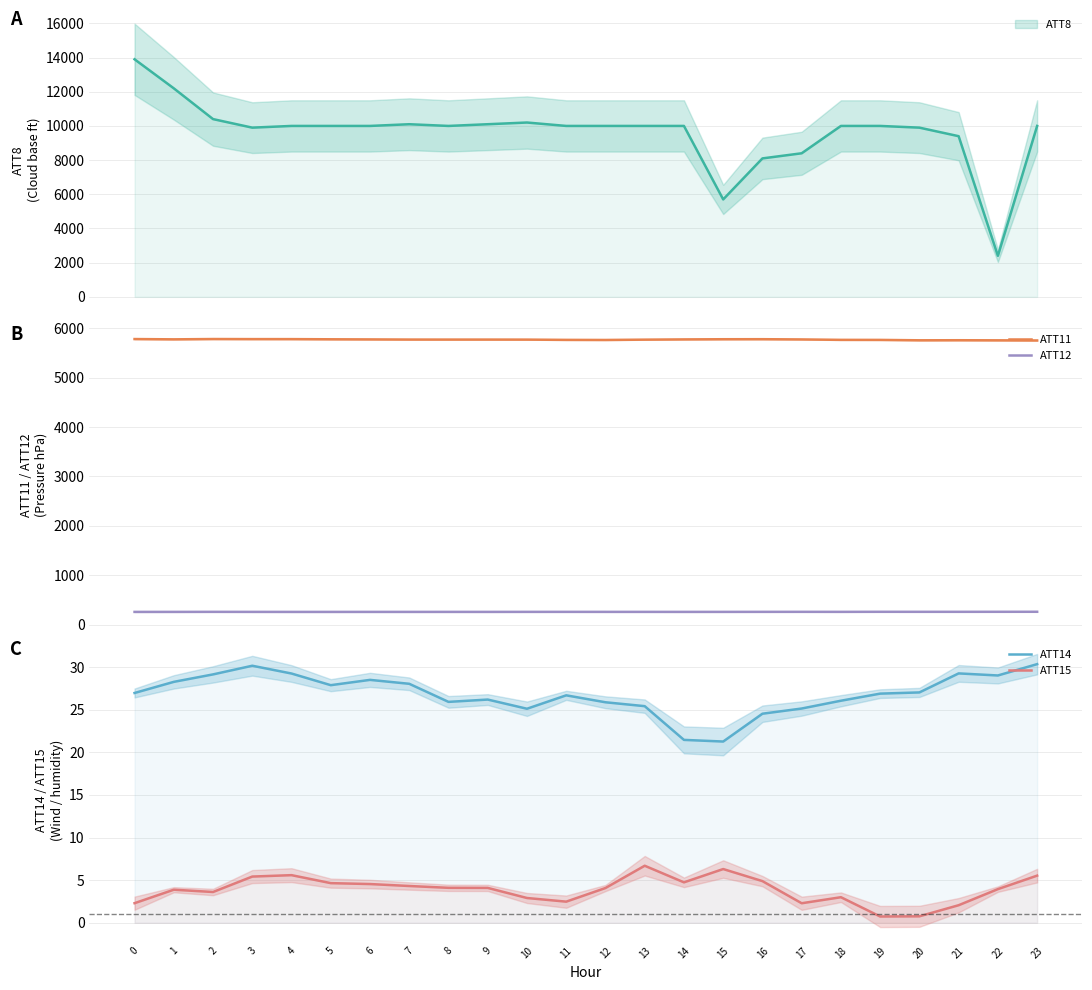

How many interior local peaks does the ATT15 series have?

5